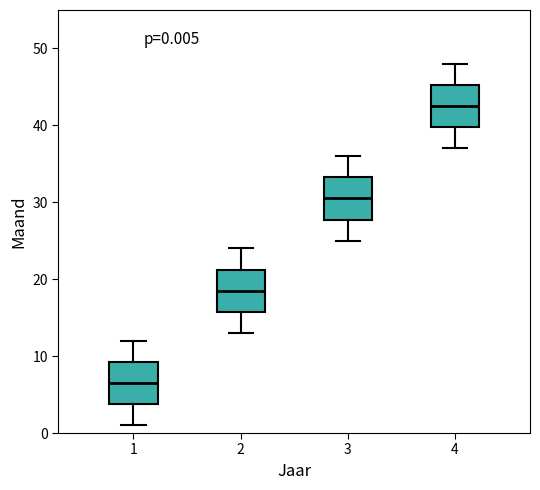

Which box has the lowest median line?

1